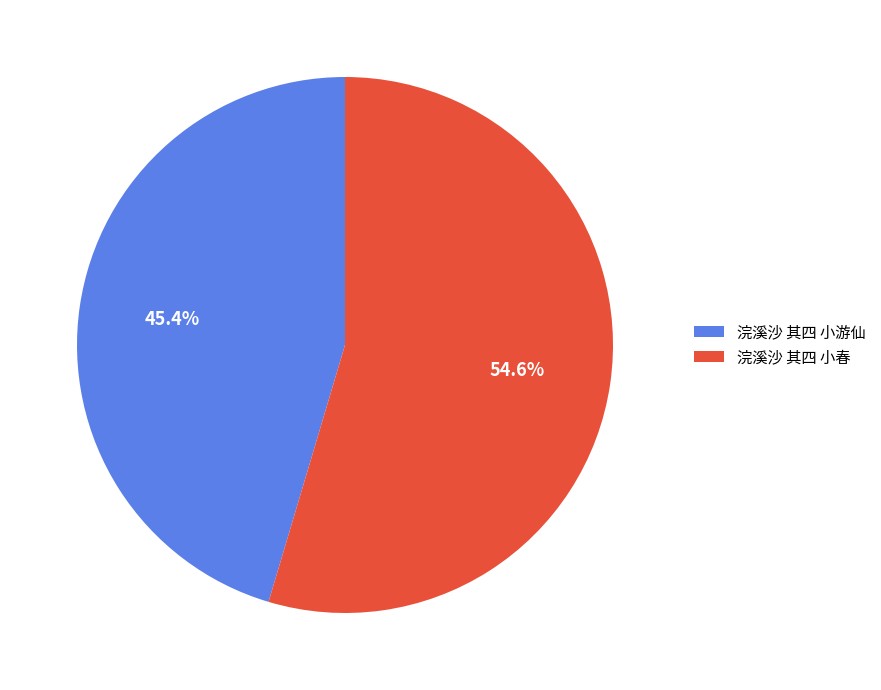

What is the largest slice in the pie chart?

浣溪沙 其四 小春